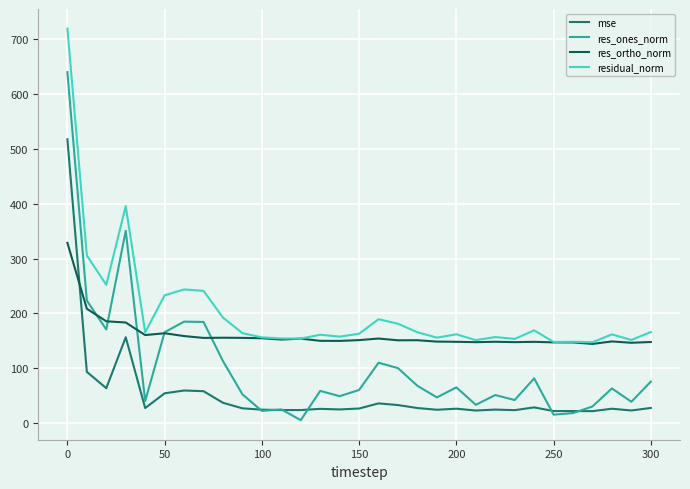

Which series has the widest spread of values?

res_ones_norm